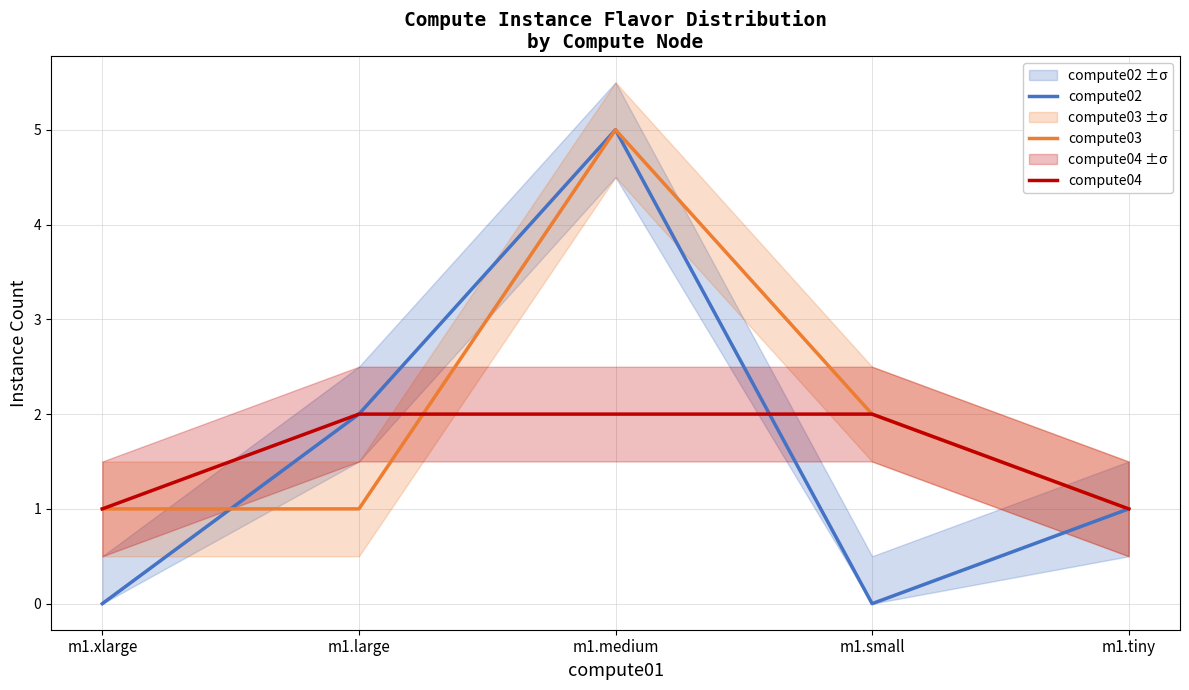

Is this an area chart (filled region under the line)?

No